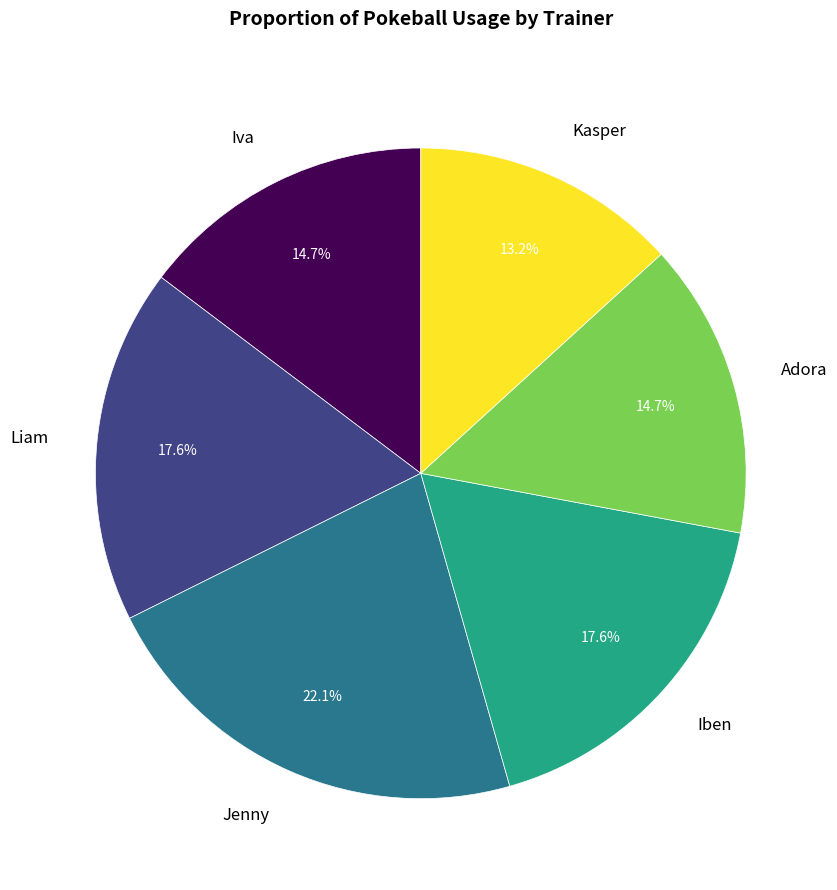

Is there a majority slice in this chart?

No